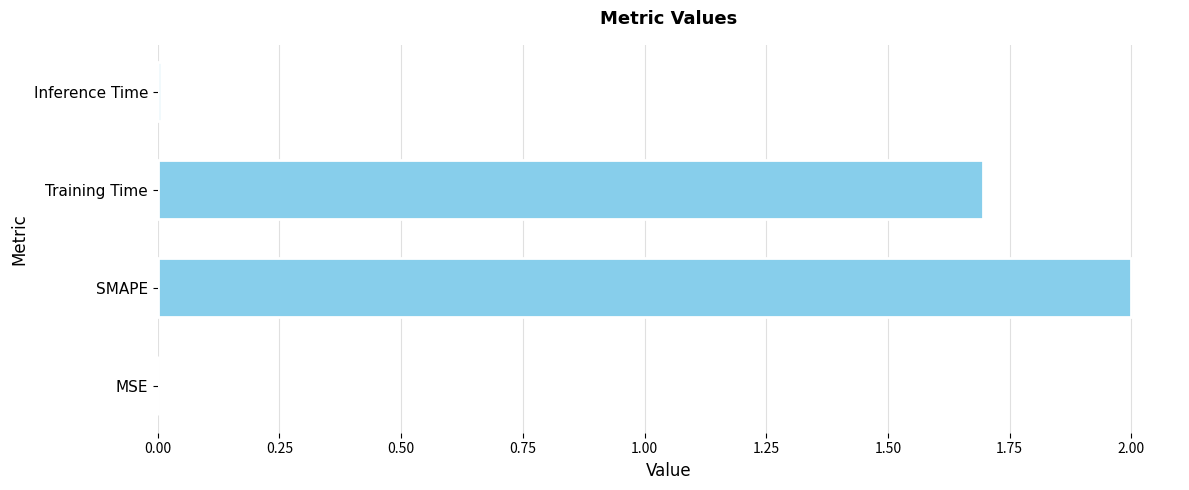

Is it true that the value at Training Time is 2.6?

False